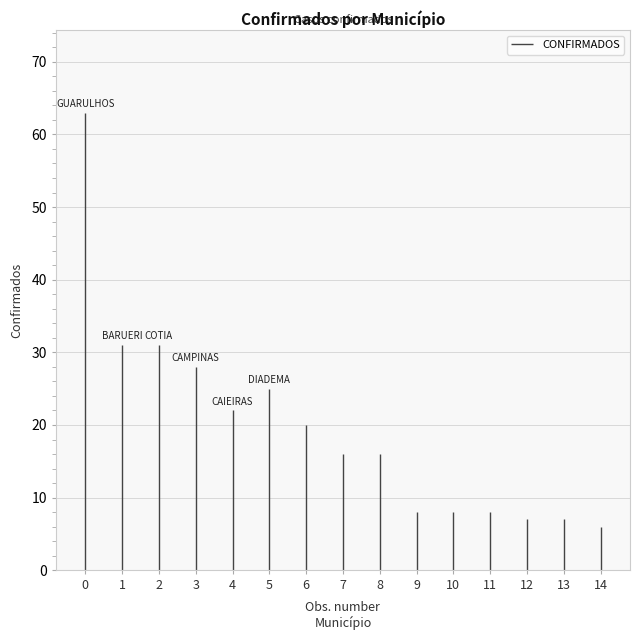

The value at ATIBAIA is 12. True or false?

False